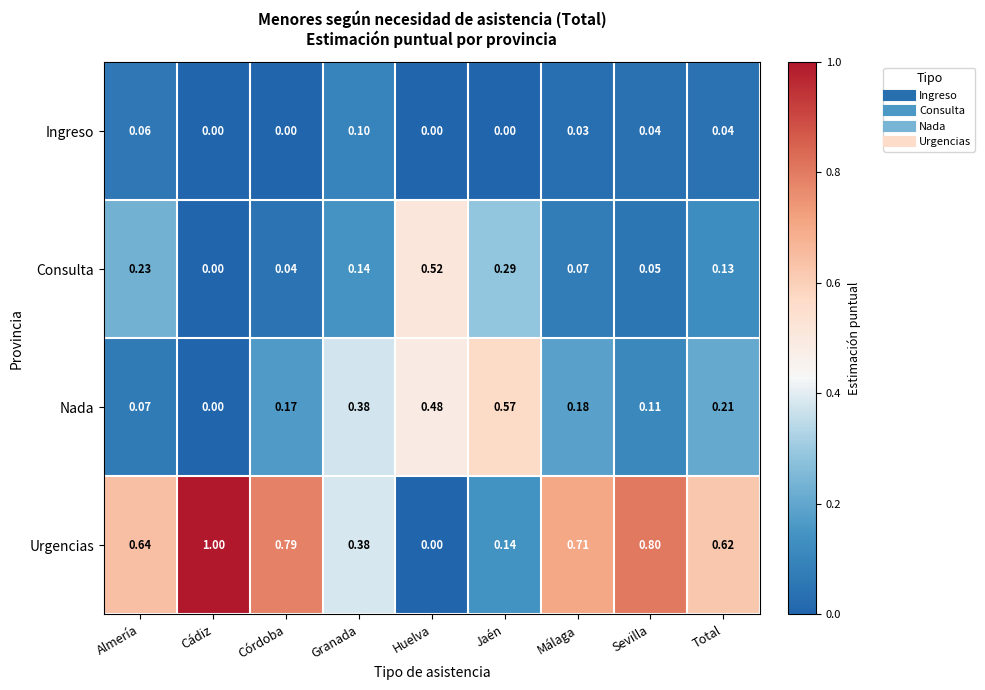

What is the greatest value displayed?

1.0